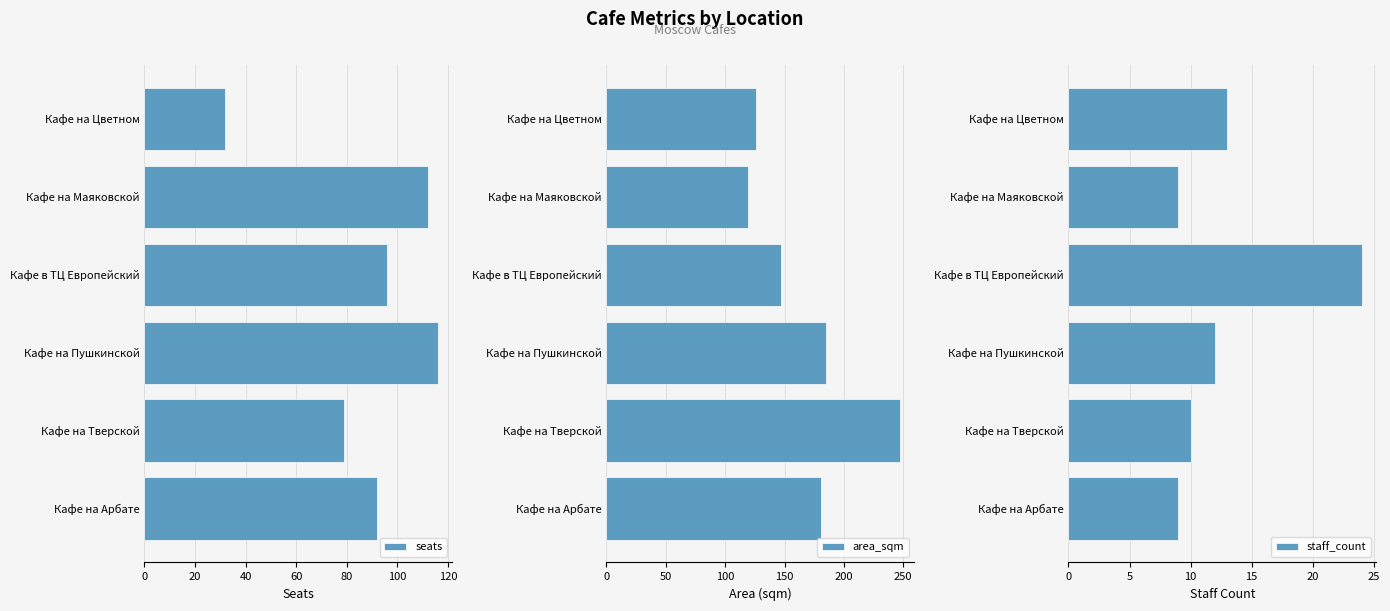

Reading right to left, what are all the values shown in this chart?

seats: 32	112	96	116	79	92
area_sqm: 126	119	147	185	247	181
staff_count: 13	9	24	12	10	9